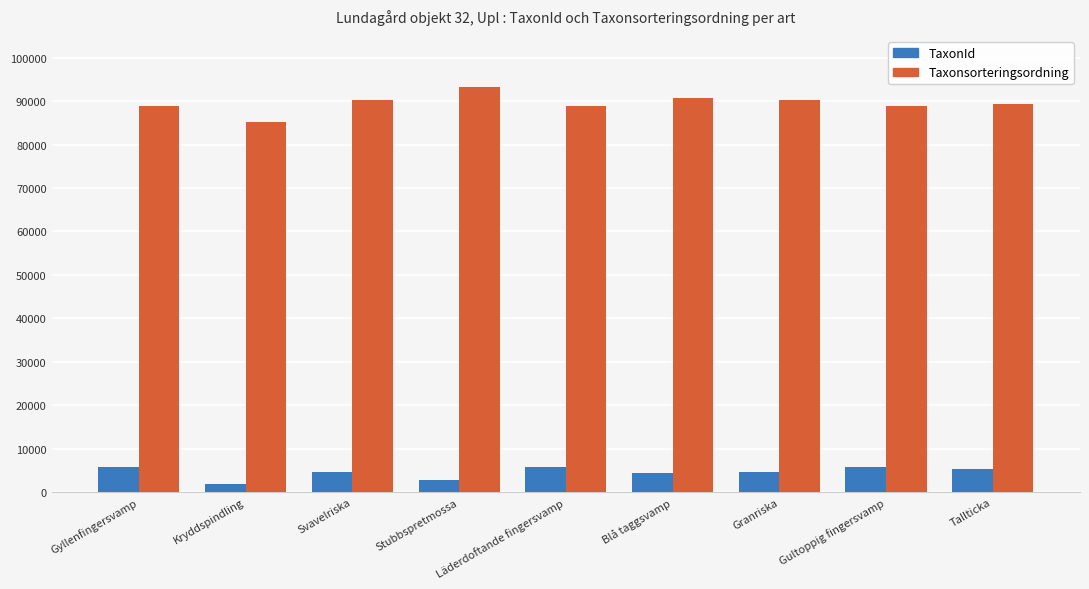

What is the label of the 2nd bar from the left?

Kryddspindling